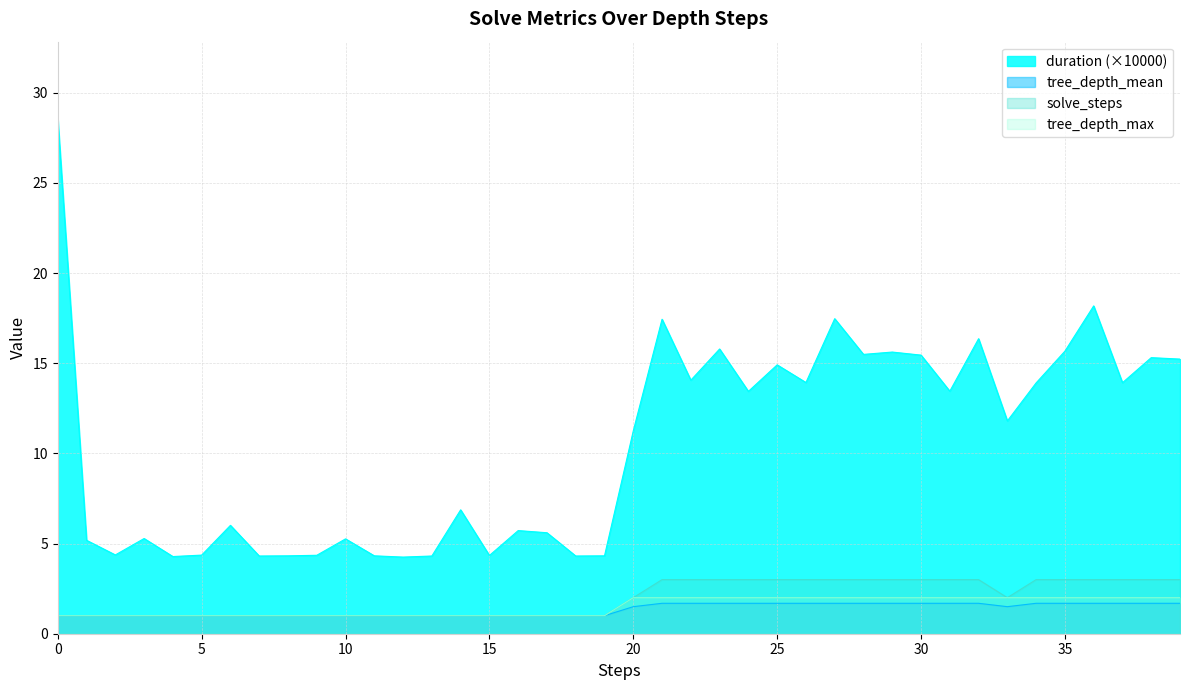

List the series in order of their peak value, lowest first.

tree_depth_mean, tree_depth_max, solve_steps, duration (×10000)